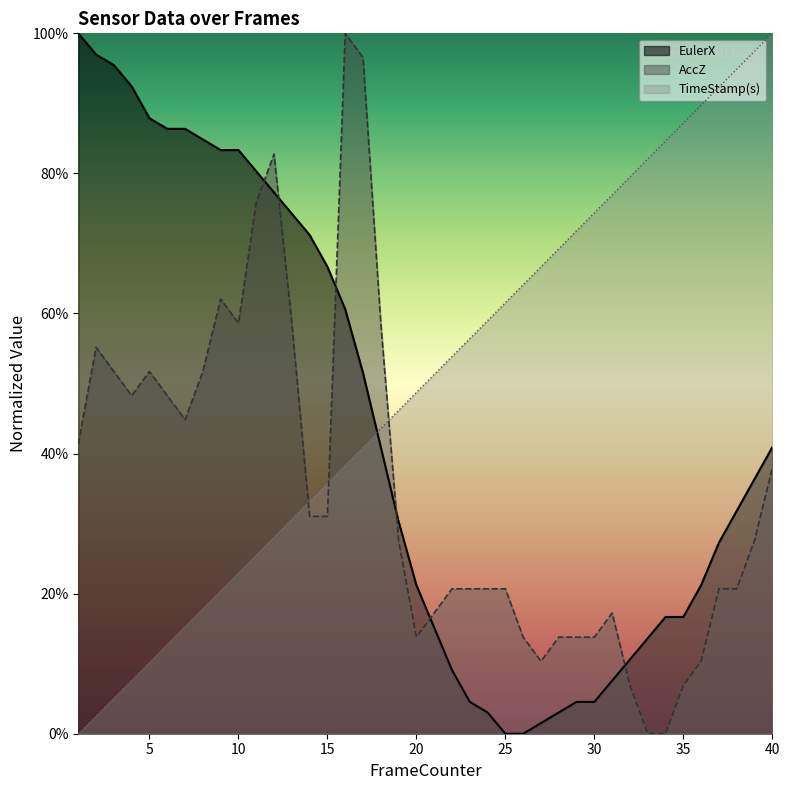

Where do EulerX and TimeStamp(s) first cross each other?

17 and 18